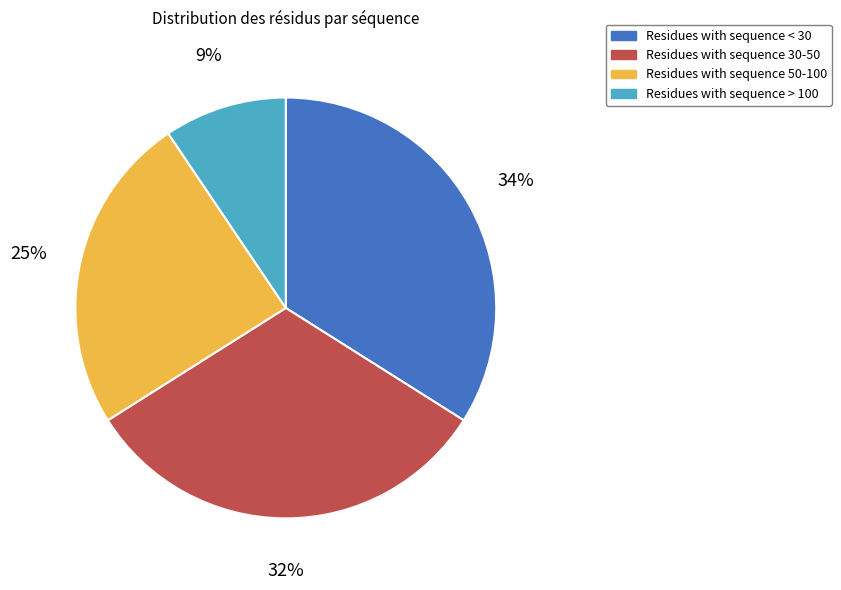

To the nearest percent, what is the difference between the largest and smallest slice percentages?

25%